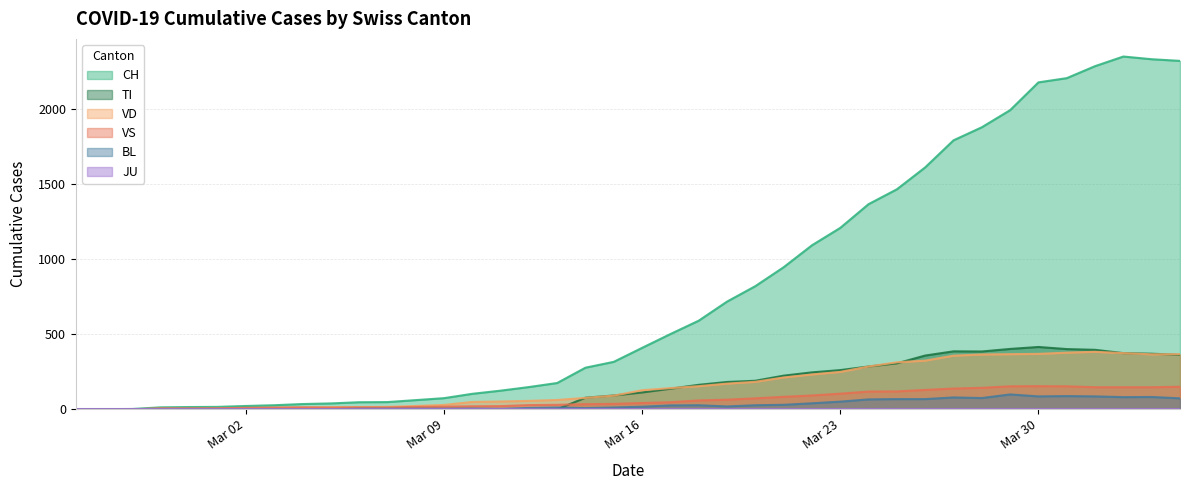

Which series changed the most between 2020-03-07 and 2020-03-08?

CH